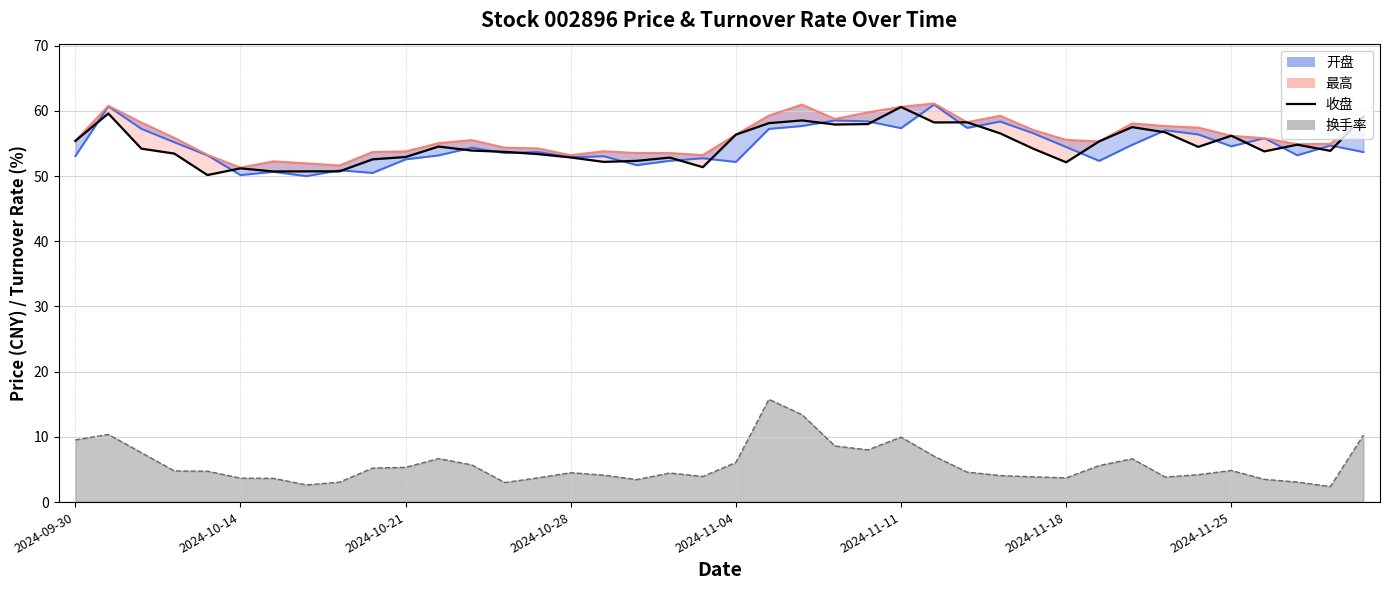

What is the minimum value for 换手率_line?

2.4